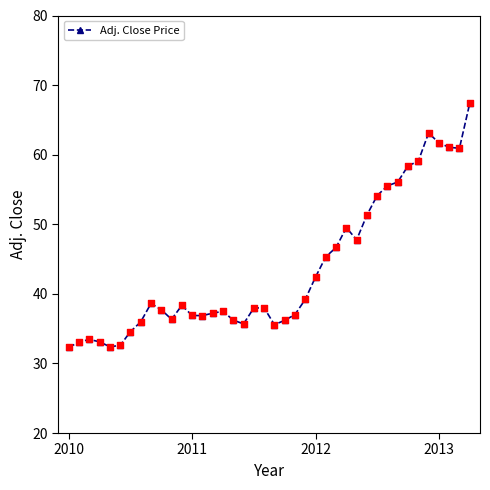

What is the value of the 15th point from the left?

37.2